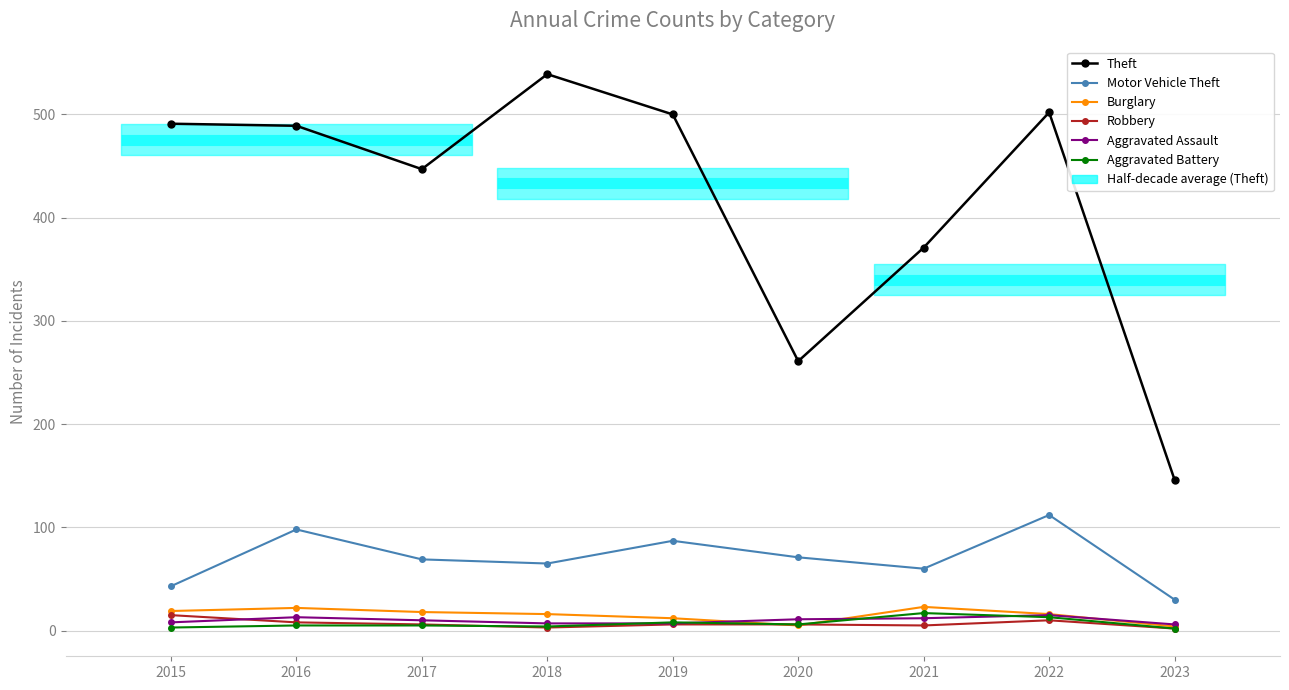

What is the difference between the second highest and minimum values in the Motor Vehicle Theft series?

68